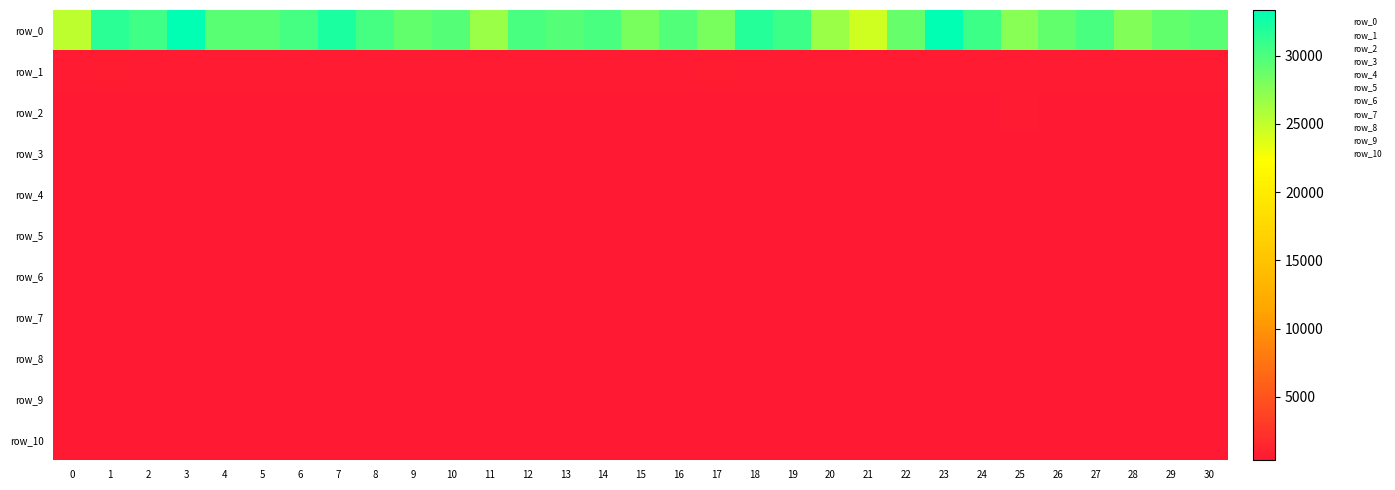

The row_5 series shows 364.2 at 15. True or false?

True